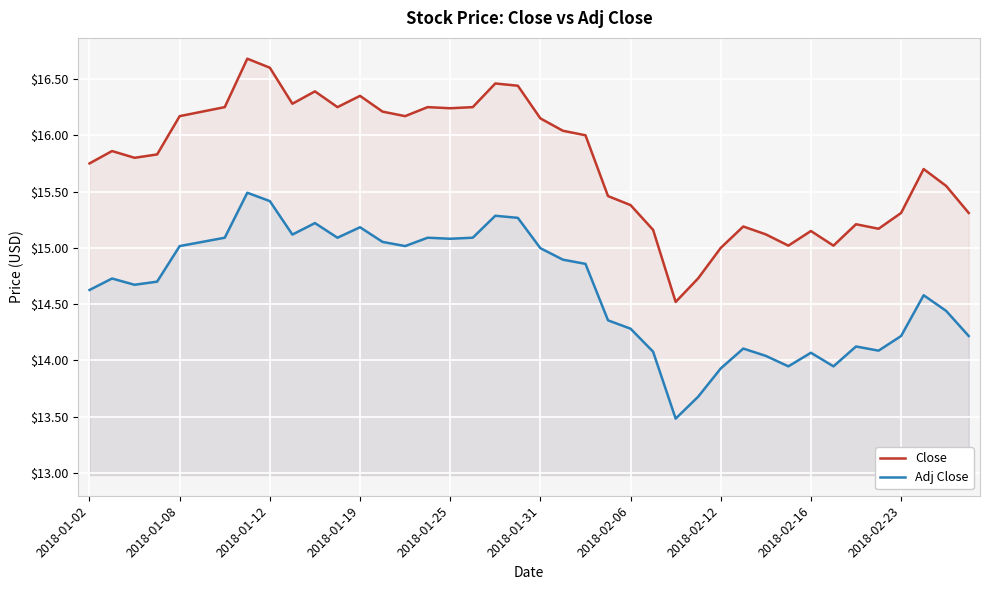

Between 25 and 26, which series saw the biggest shift?

Close